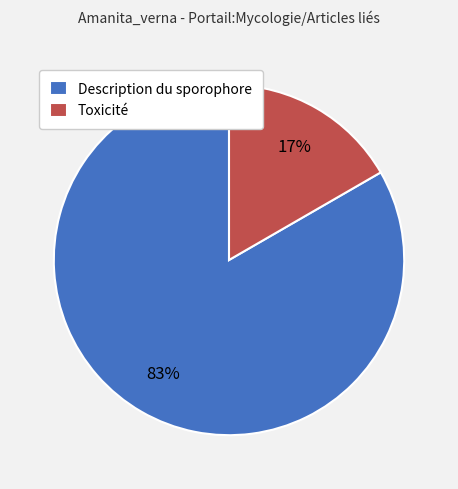

What is the smallest slice in the pie chart?

Toxicité